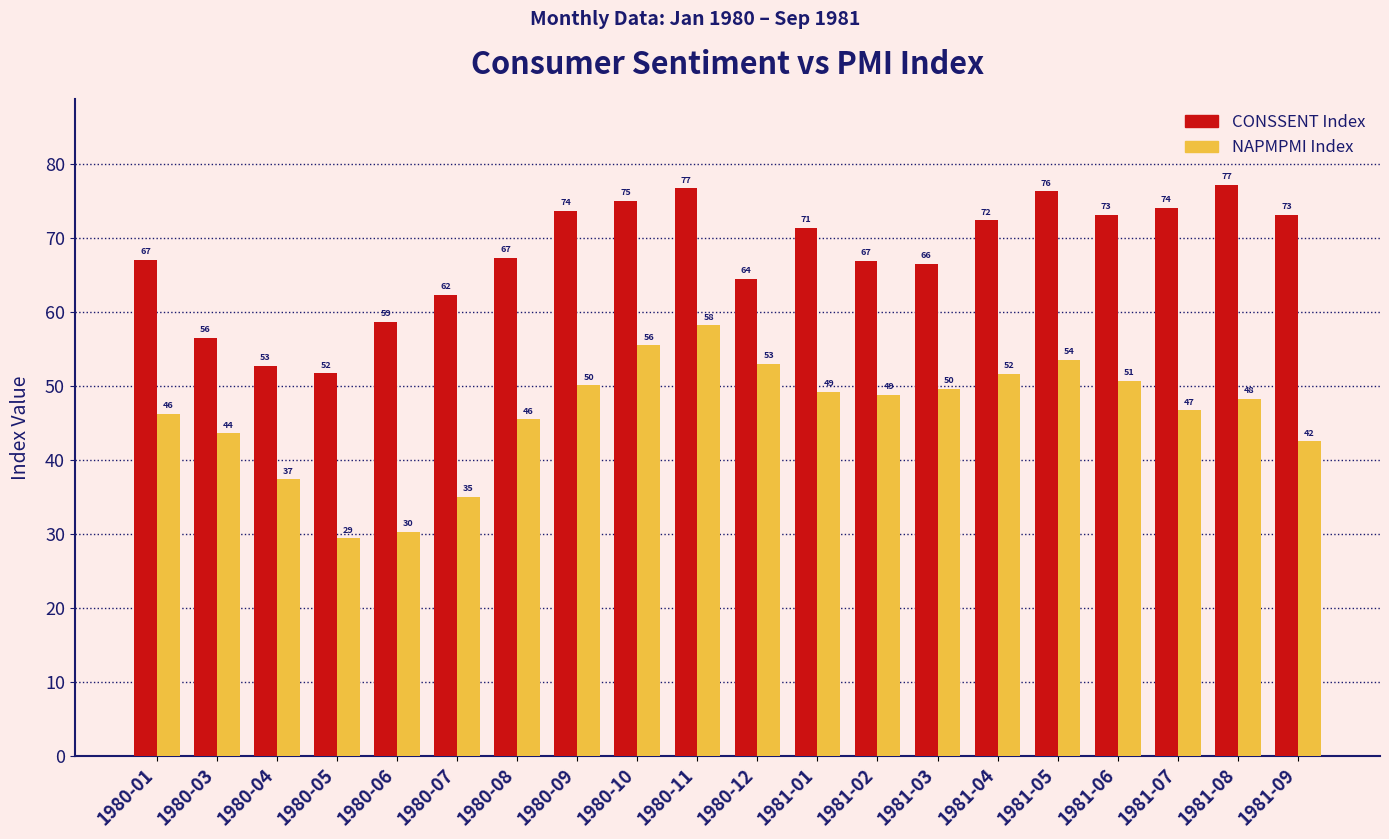

Is the value of NAPMPMI Index at 1980-06 greater than the value of CONSSENT Index at 1981-08?

No